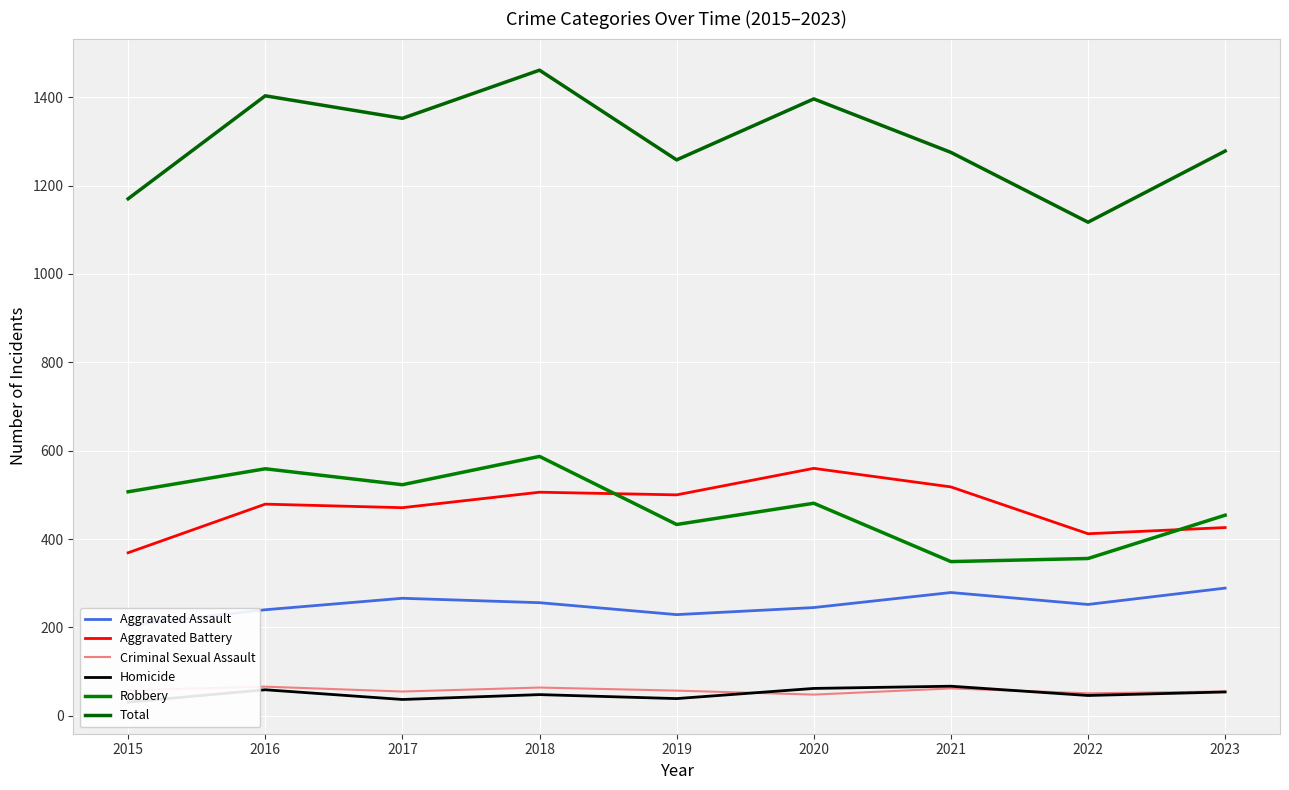

What is the sum of all Robbery values?

4249